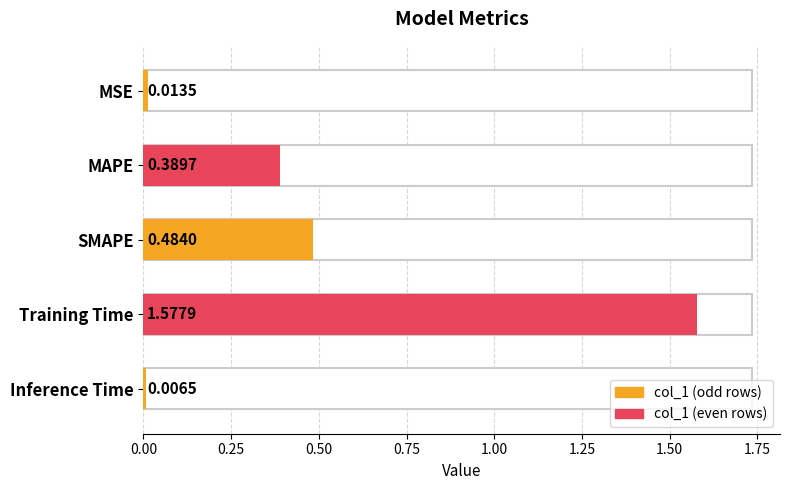

Does the chart contain stacked bars?

No